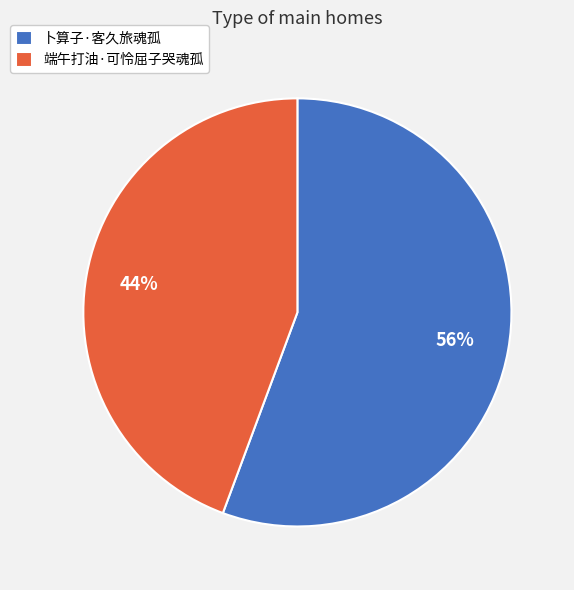

How many segments does this pie chart have?

2